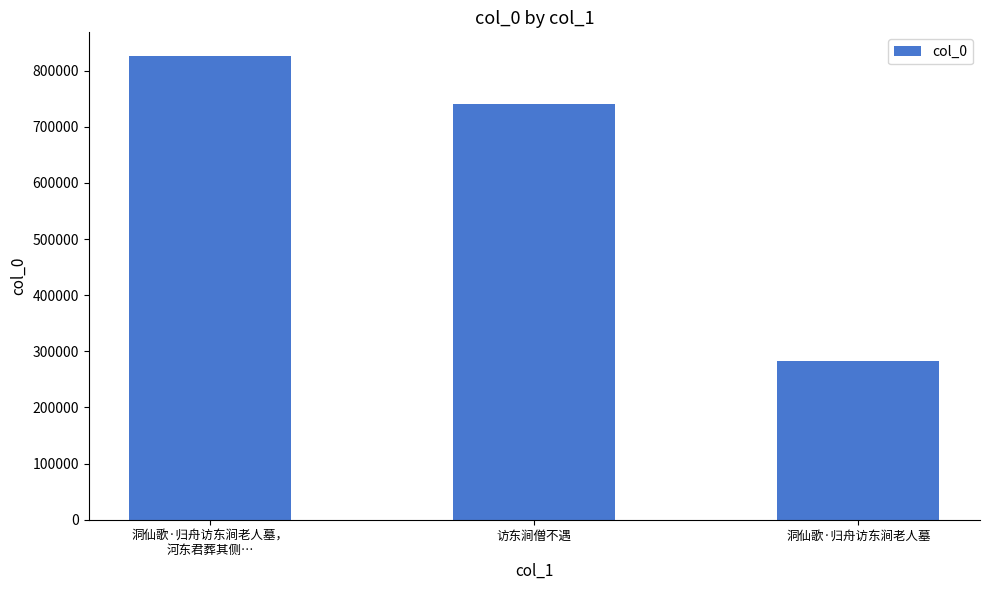

List the labels in order of value, largest first.

洞仙歌·归舟访东涧老人墓，
河东君葬其侧…, 访东涧僧不遇, 洞仙歌·归舟访东涧老人墓